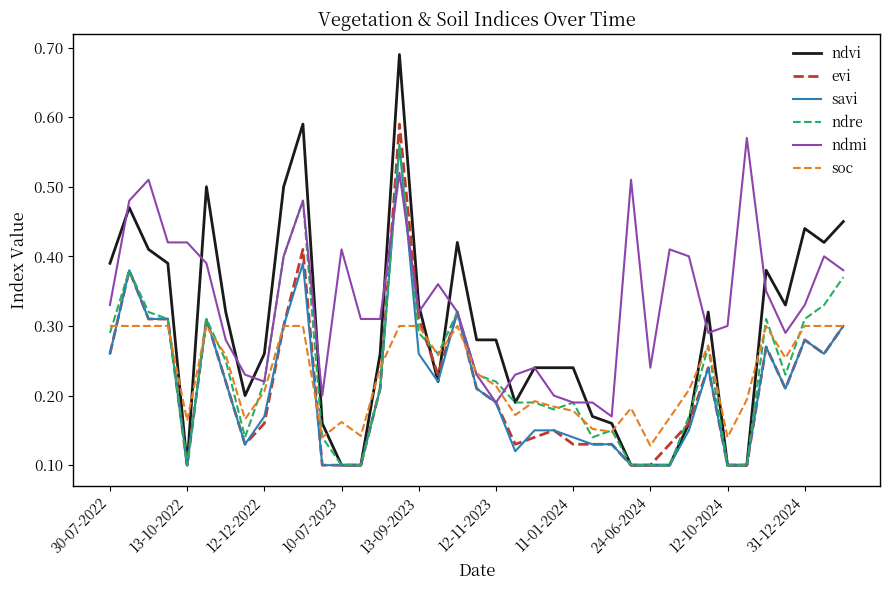

How many lines are shown in the chart?

6